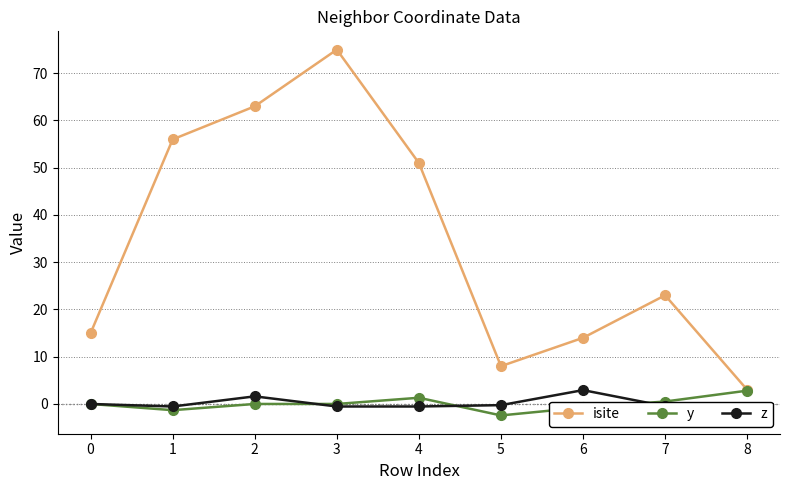

How many data points in y are above 0?

4